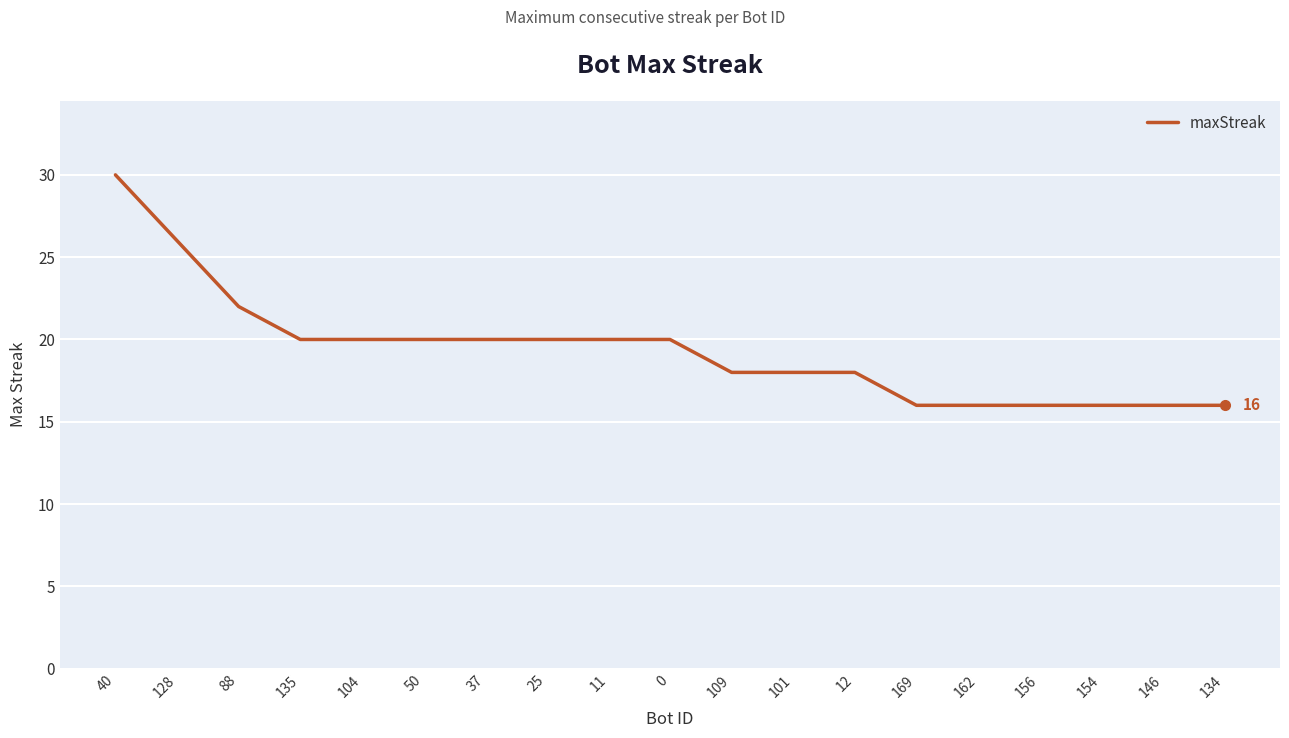

Which category has the highest value across all series?

40